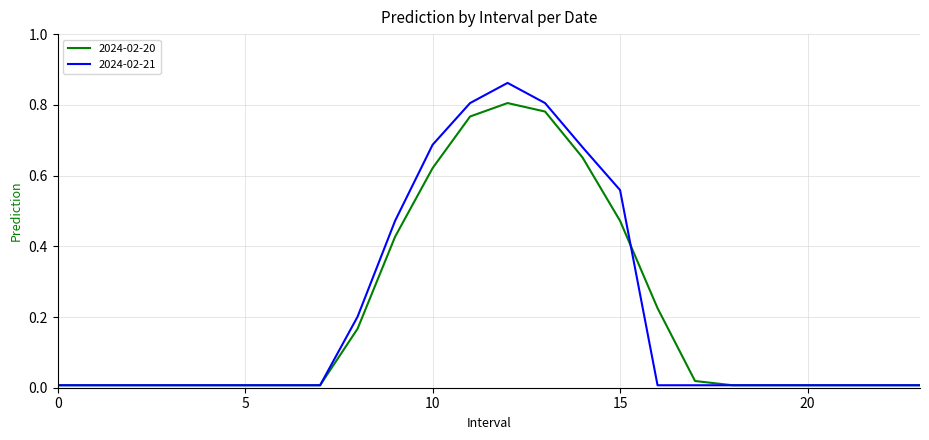

Which series has the widest spread of values?

2024-02-21